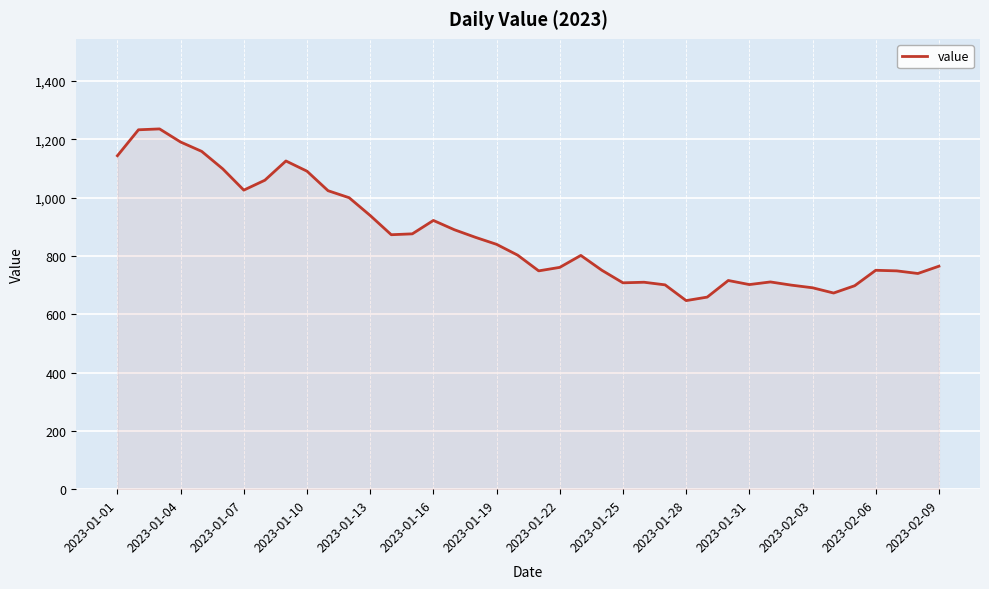

What is the difference between the maximum and minimum values?

589